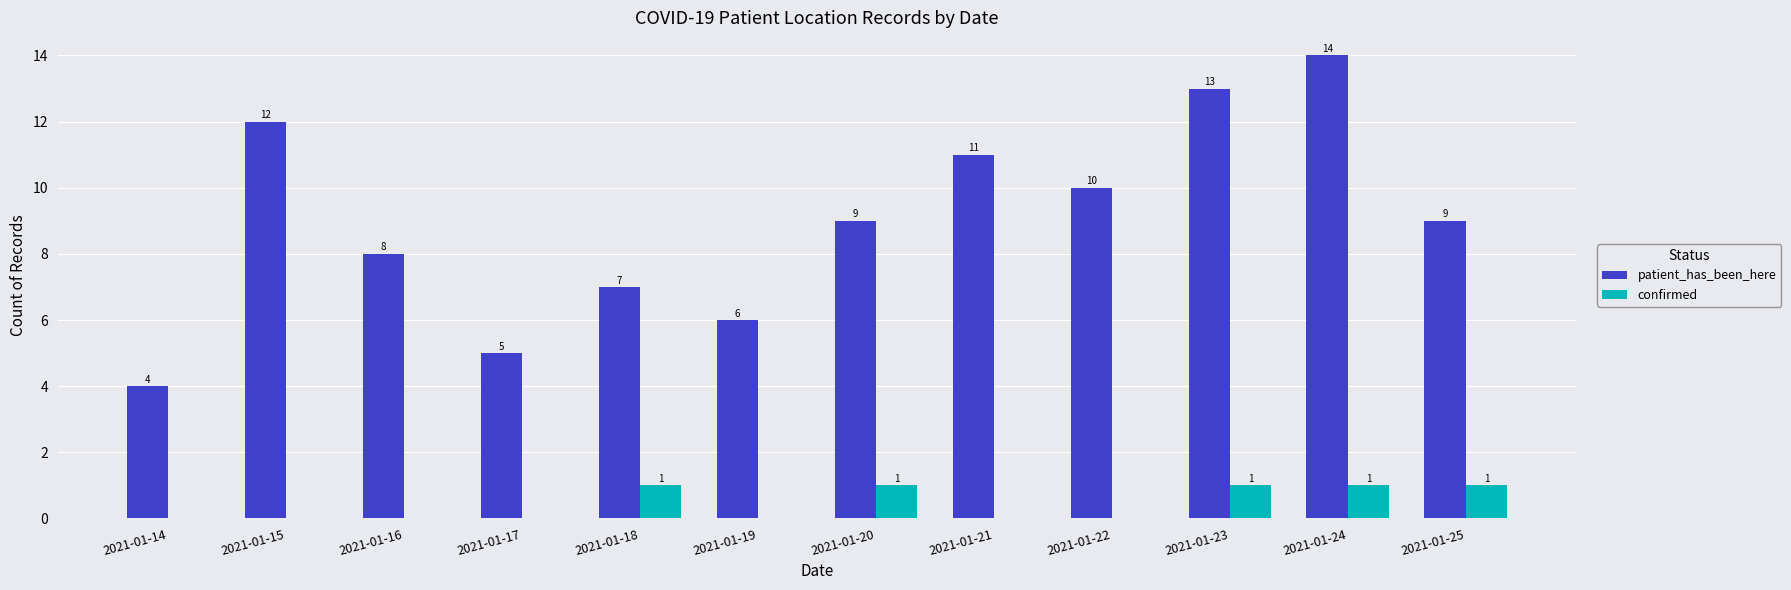

Which label corresponds to the largest value in the chart?

2021-01-24